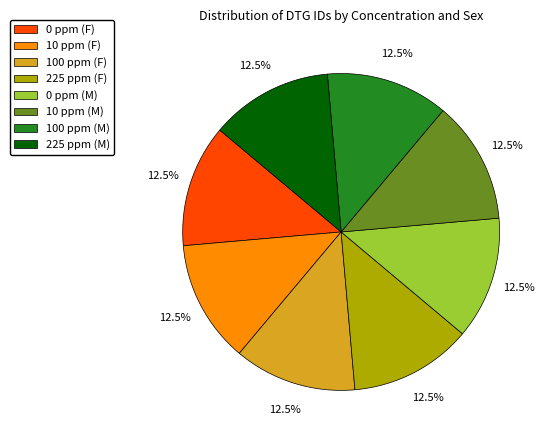

Combined, do 10 ppm (M) and 100 ppm (M) account for over 50%?

No